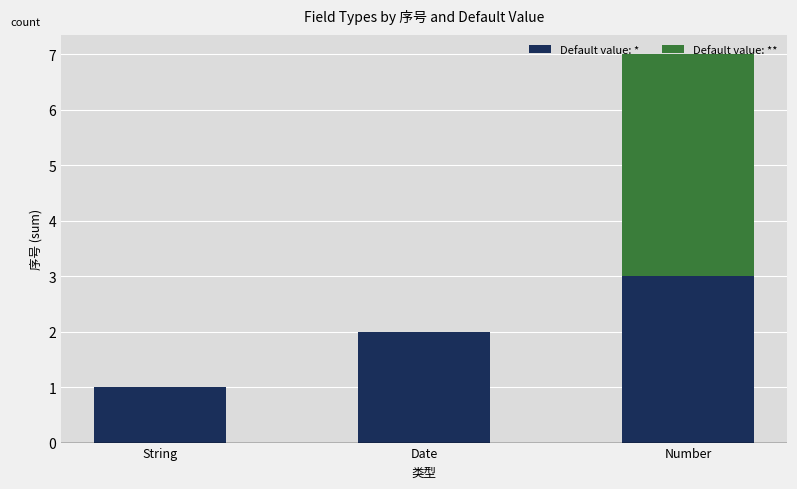

What is the highest value of the Default value: * series?

3